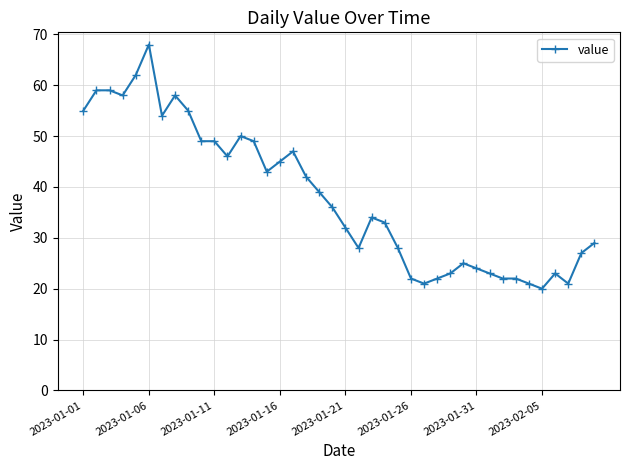

What is the greatest value displayed?

68